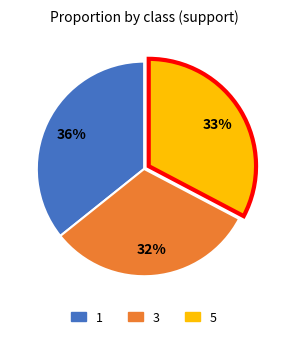

Do 1 and 3 together represent more than half of the pie?

Yes